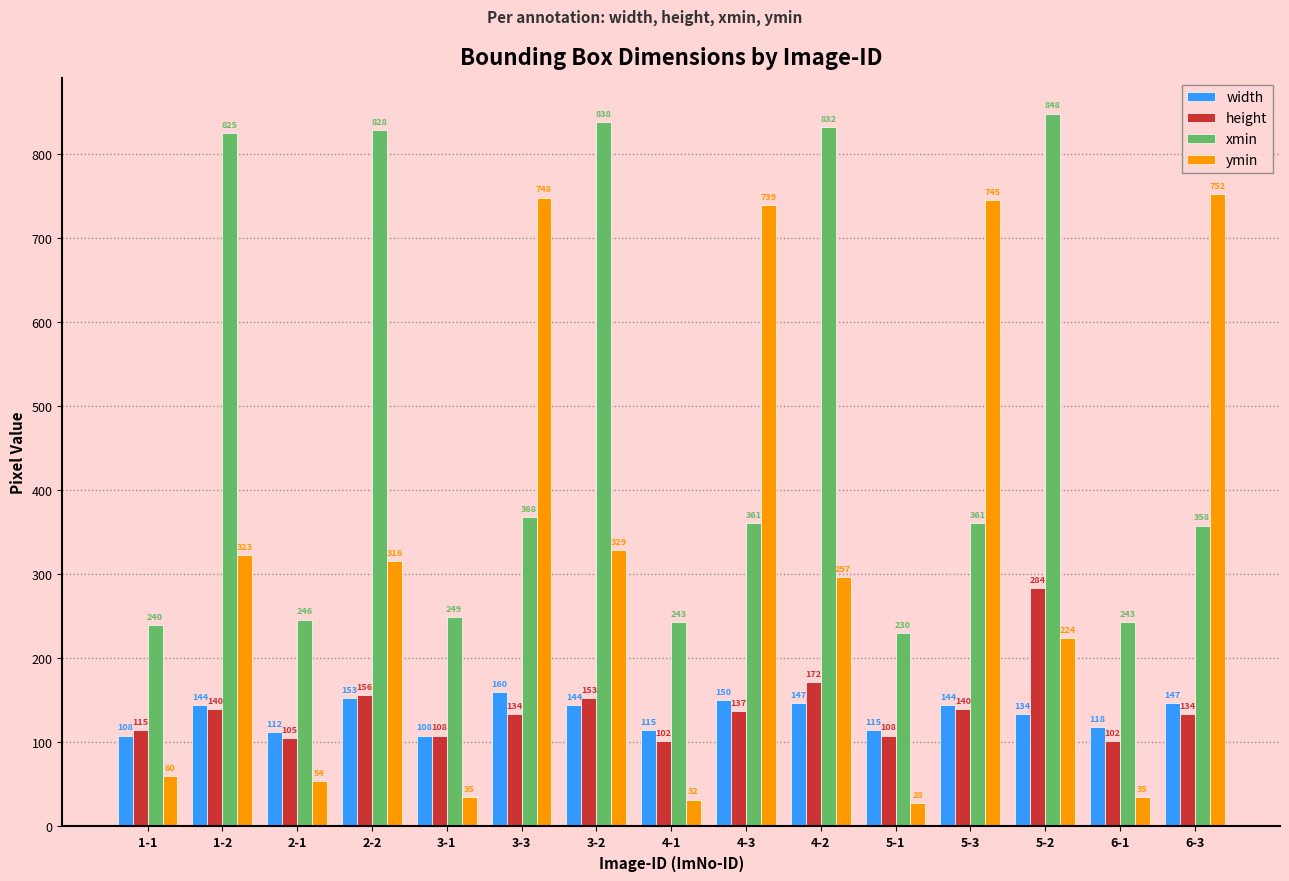

The value of height at 4-3 is 137. True or false?

True